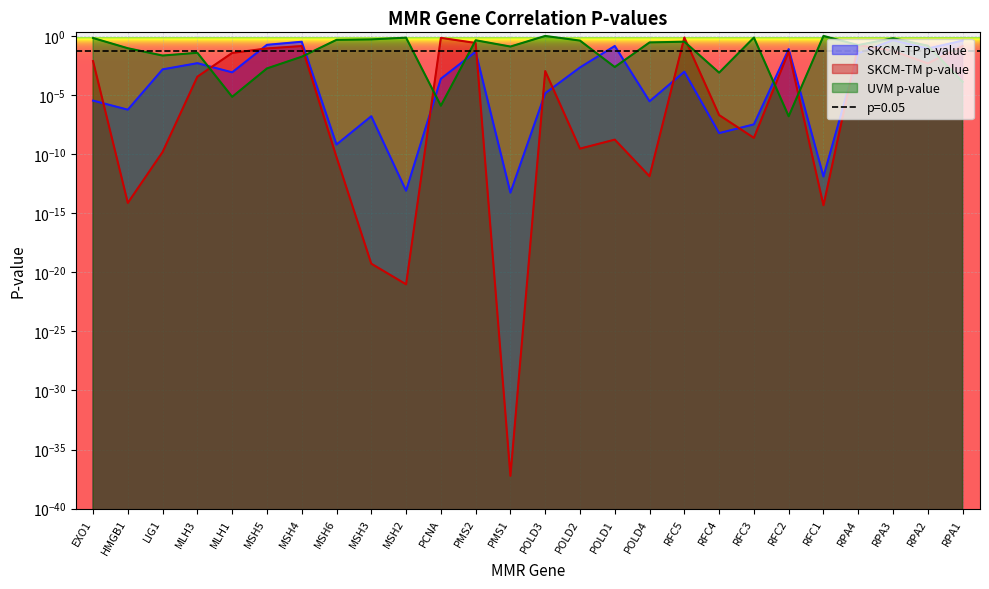

Where is the first local maximum for pval_tm?

MSH4